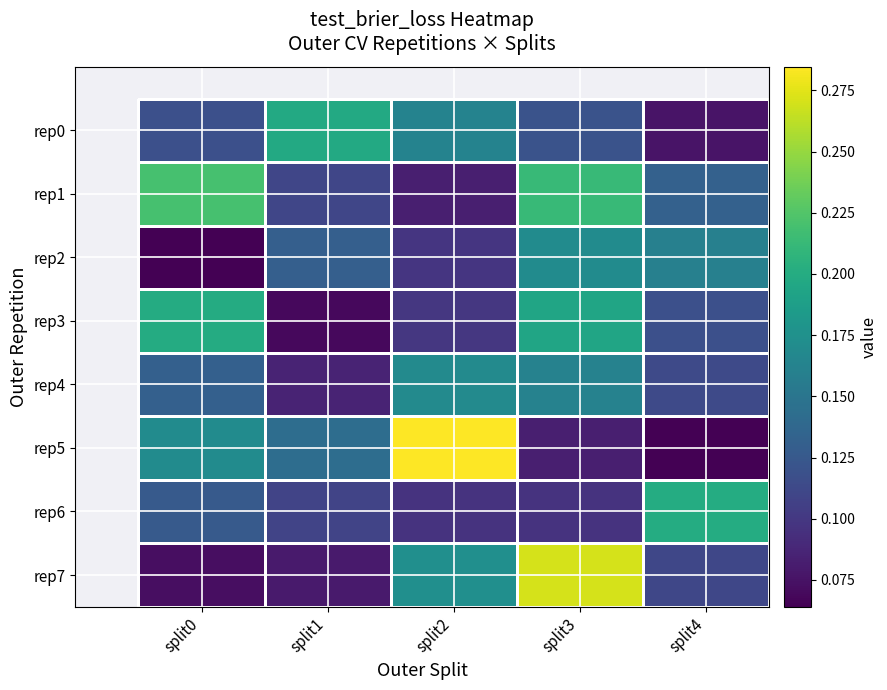

At split0, list the series in order from largest to smallest.

rep1, rep3, rep5, rep4, rep6, rep0, rep7, rep2